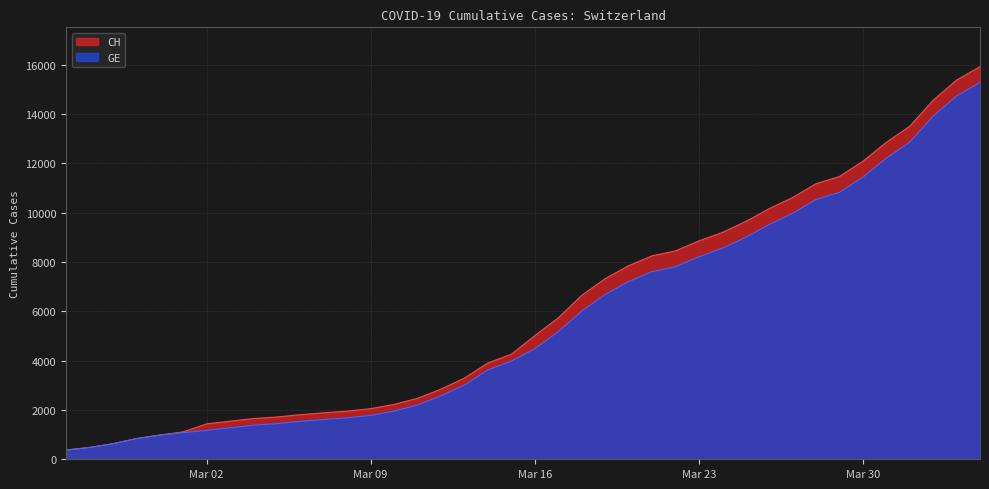

At how many categories does at least one series exceed 7322?

17